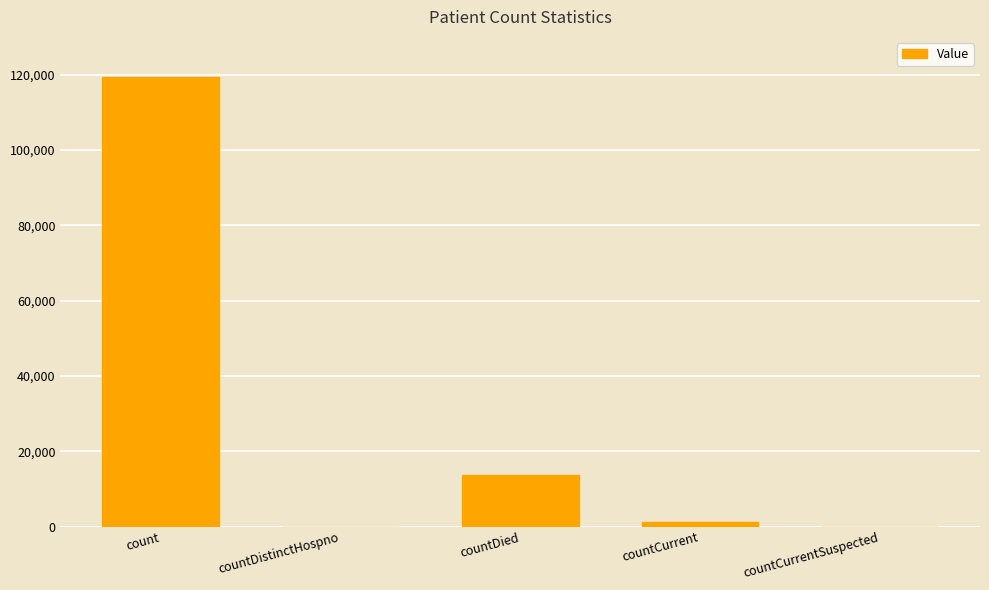

What is the average value?

26871